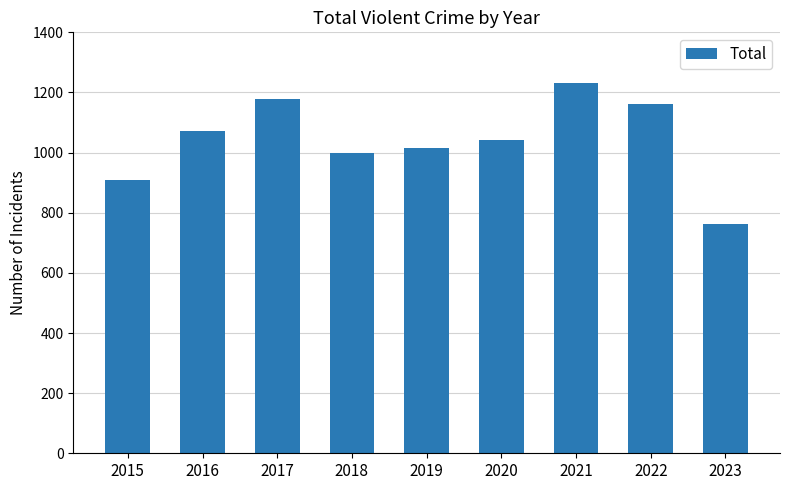

Approximately how many times larger is the value at 2020 compared to 2016?

1.0